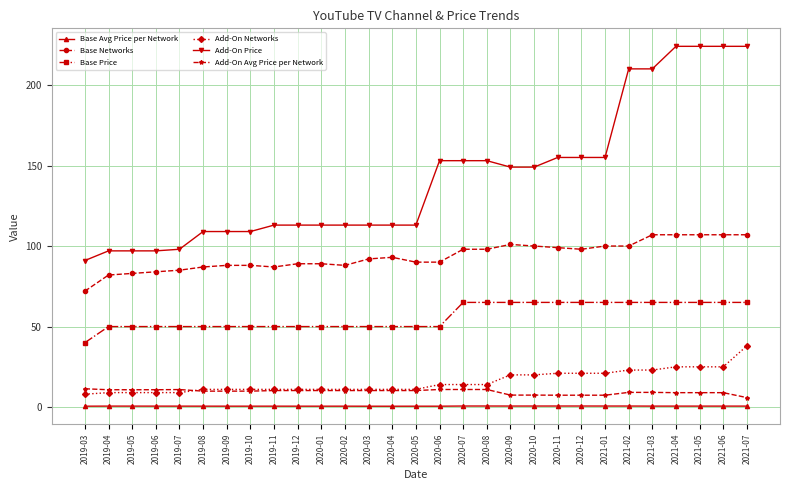

What is the highest value of the Add-On Price series?

224.0